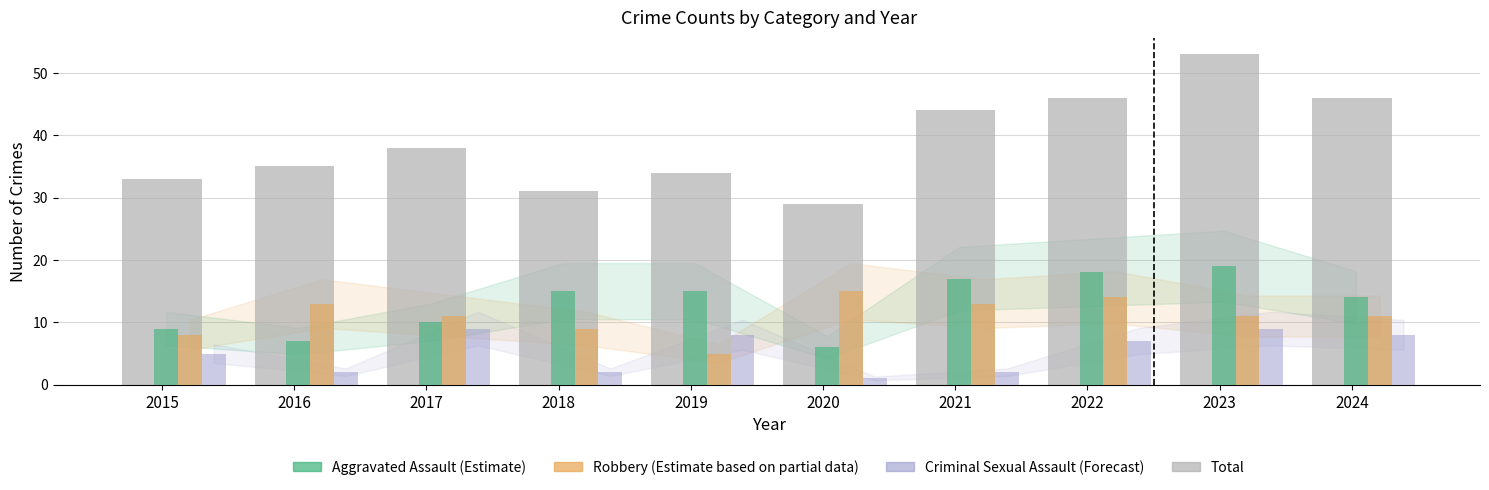

How many data points in Aggravated Assault (Estimate) are less than 15?

5